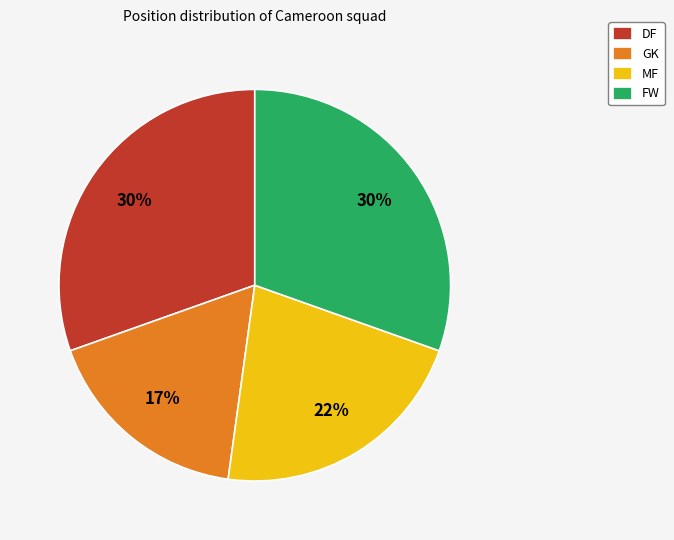

What is the smallest slice in the pie chart?

GK